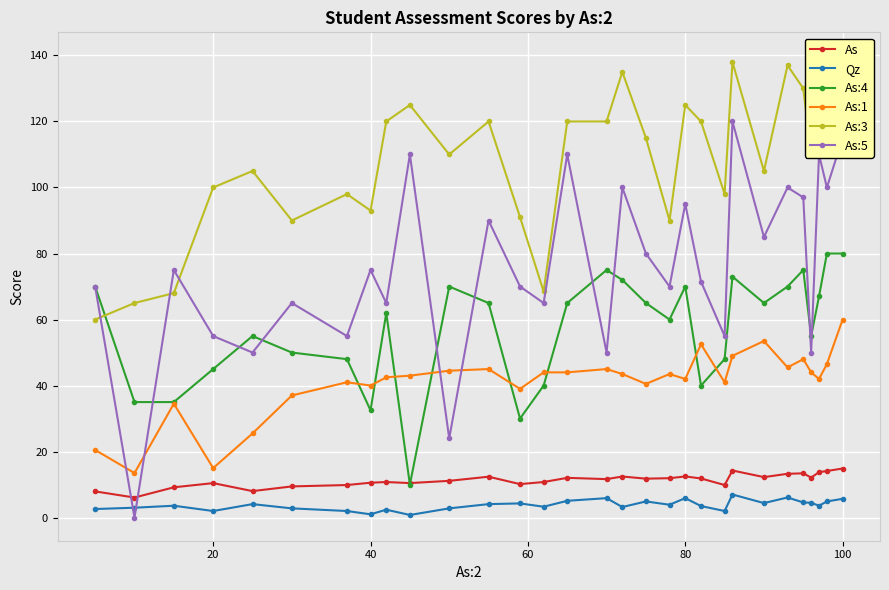

How many interior local valleys does the As series have?

9